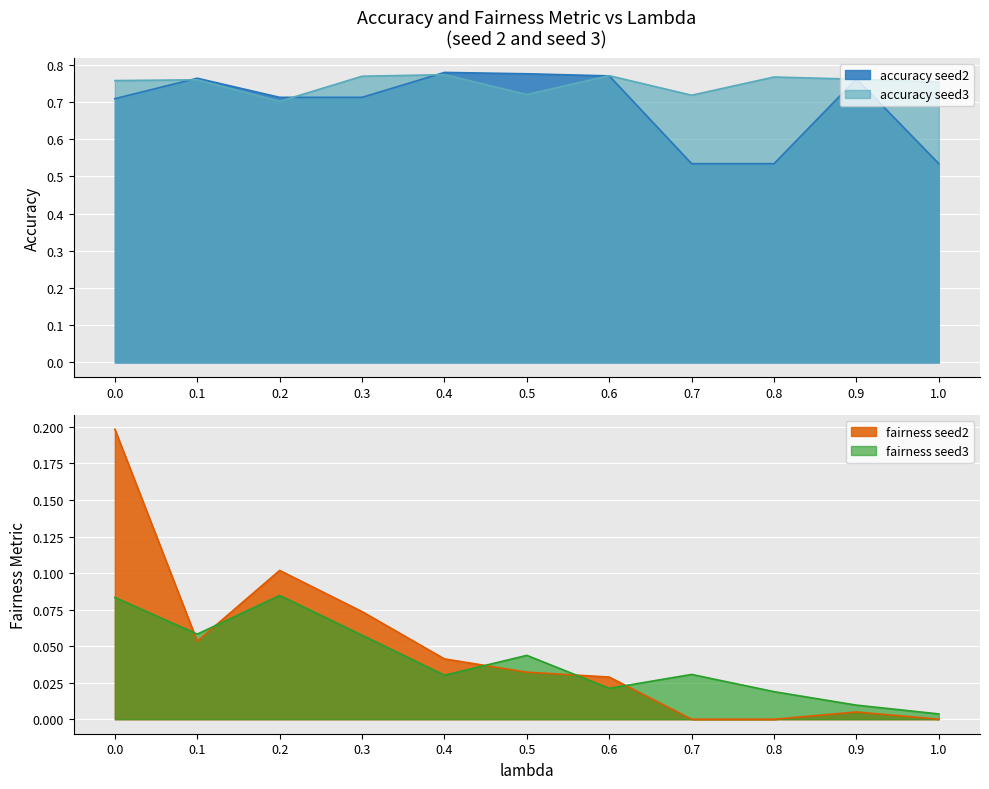

Where do fairness seed2 and fairness seed3 first cross each other?

0.0 and 0.1